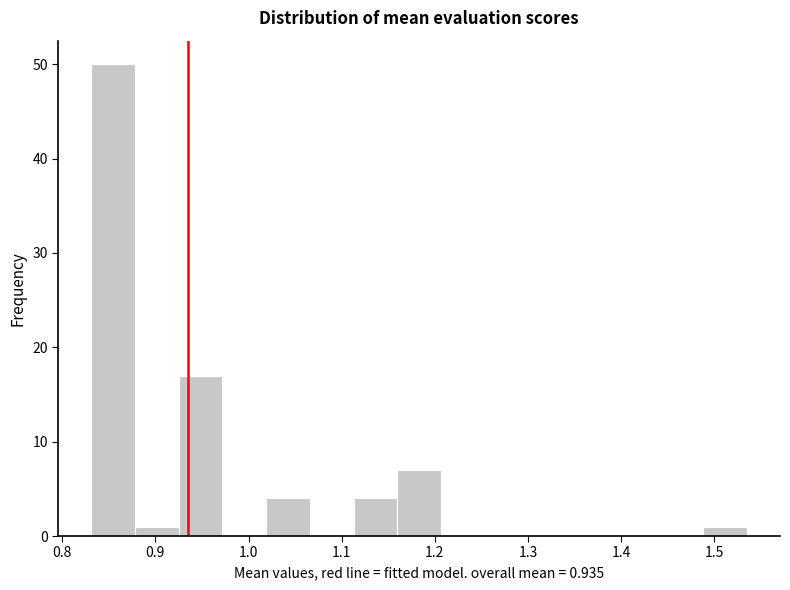

What is the height of the bar covering 0.93 to 0.97 on the x-axis? Neither the bar edges nor the heights are printed on the chart, so give them approximately, as read against the axes.

17